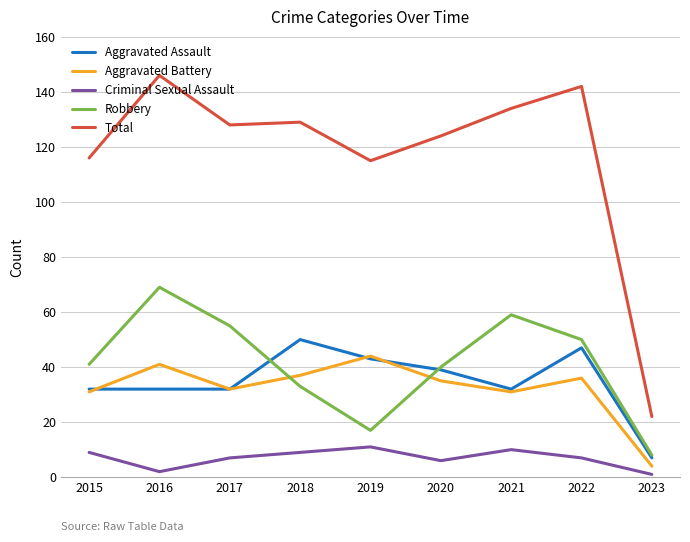

What is the difference between the highest and lowest values at 2019?

104